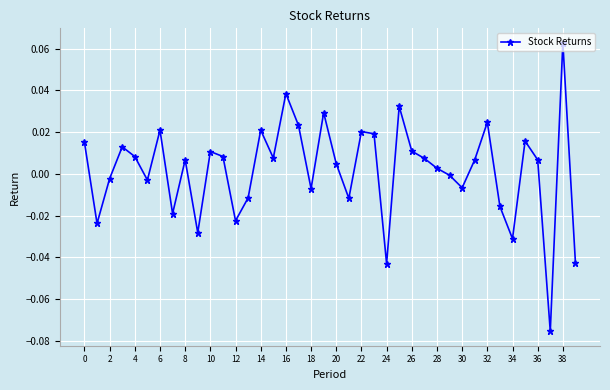

How many interior local valleys (lower than both neighbors) does the data have?

12